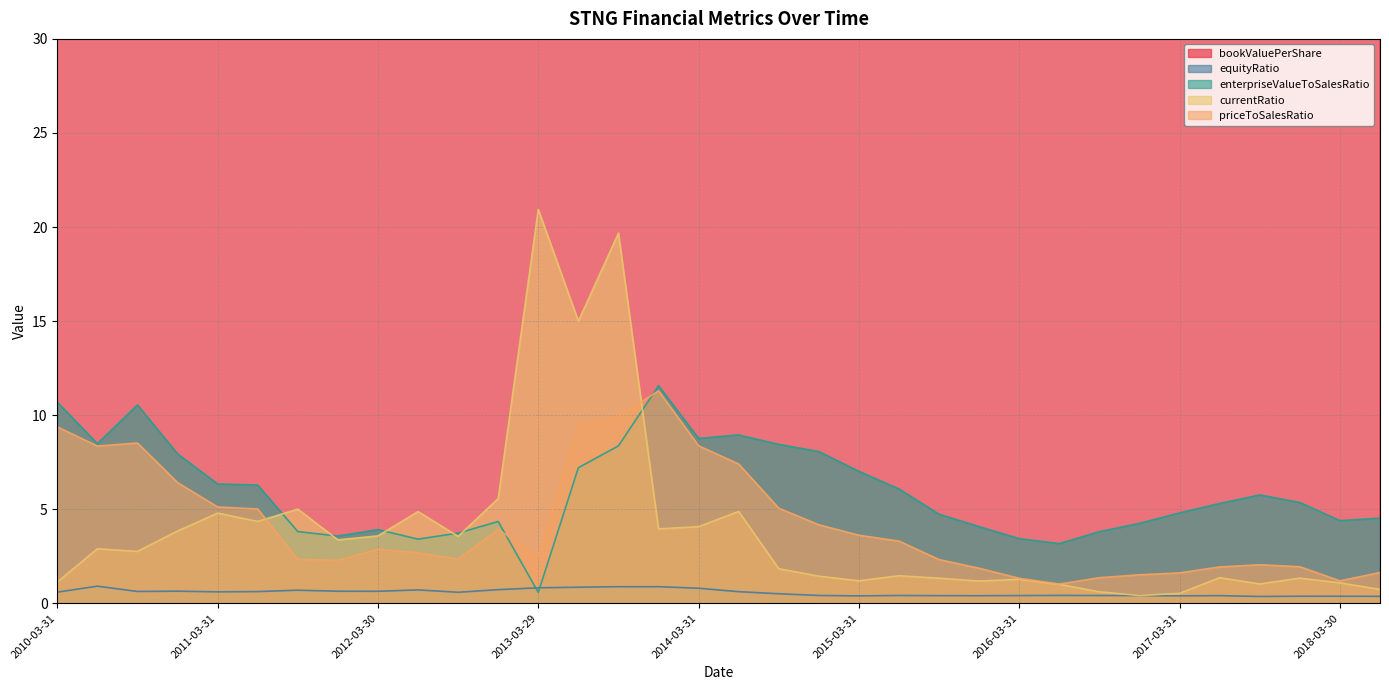

Is the value of enterpriseValueToSalesRatio at 2014-06-30 greater than the value of priceToSalesRatio at 2013-03-29?

Yes